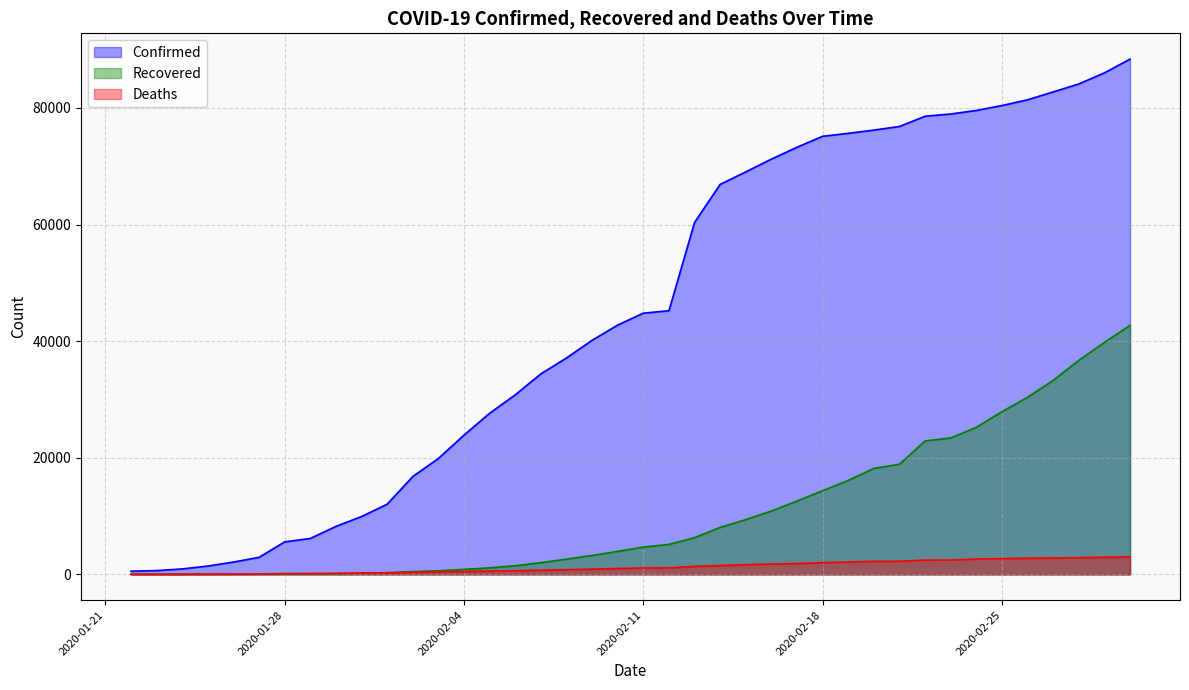

How many values in the Recovered series are below 4683?

20